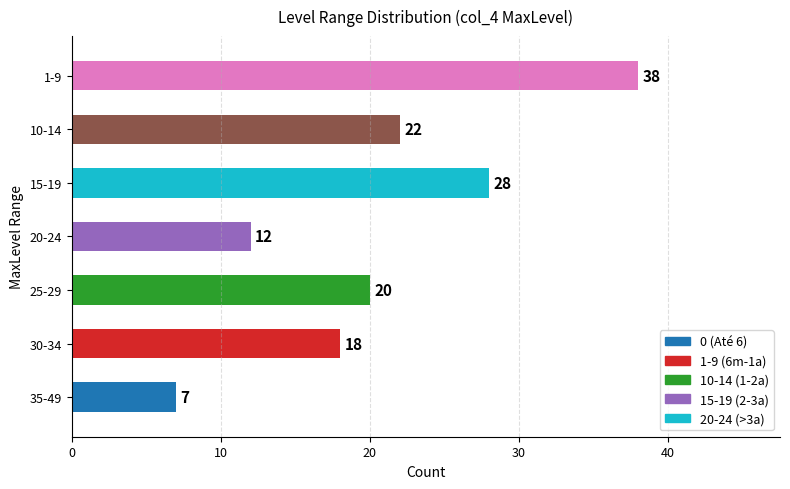

List the labels in order of value, smallest first.

35-49, 20-24, 30-34, 25-29, 10-14, 15-19, 1-9